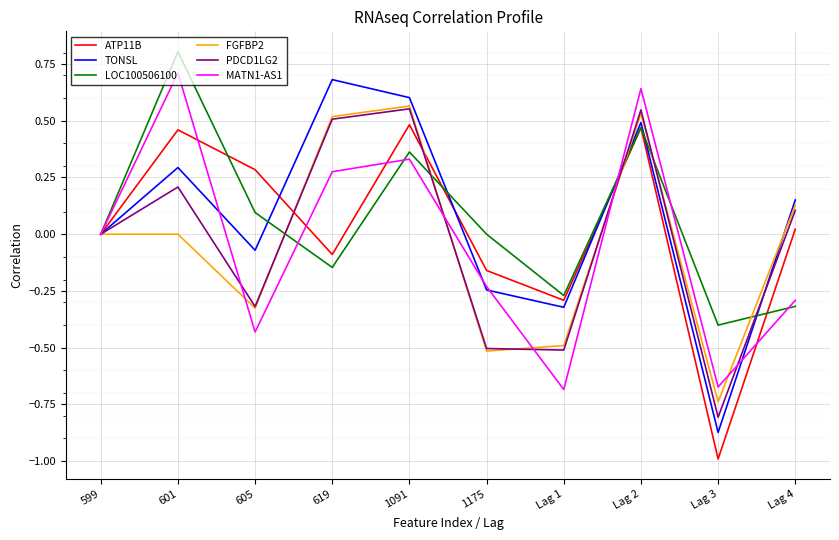

At which category is the sum across all series the highest?

Lag 2